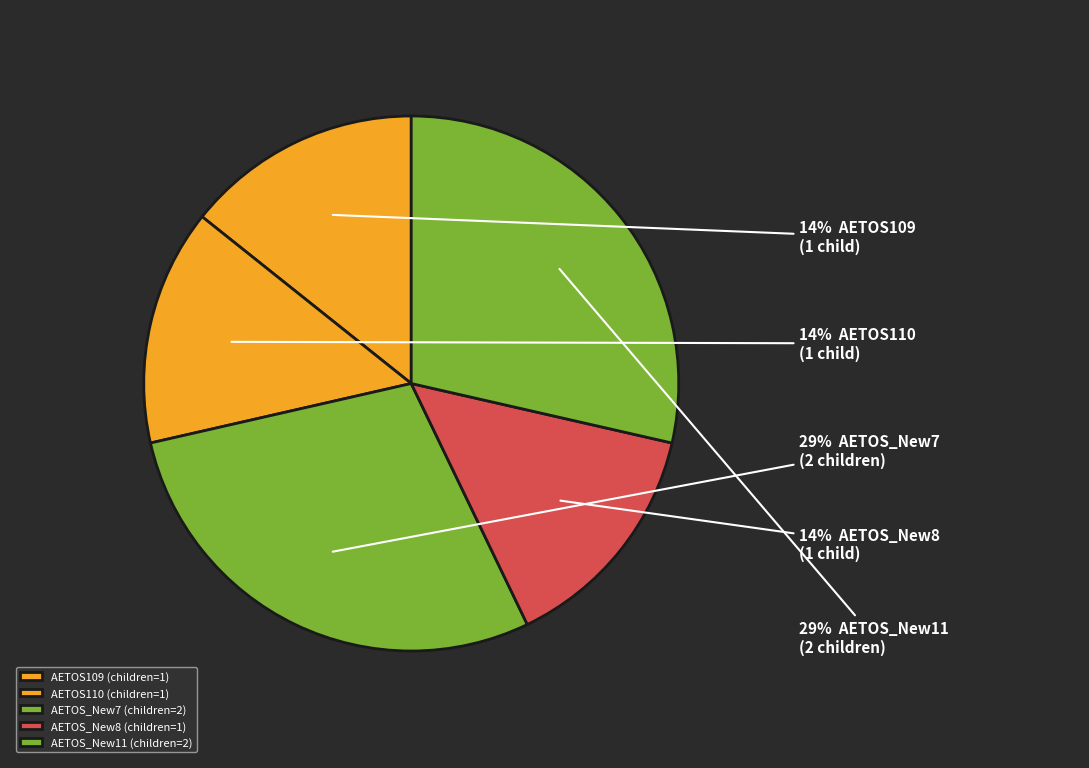

How many slices are in this pie chart?

5